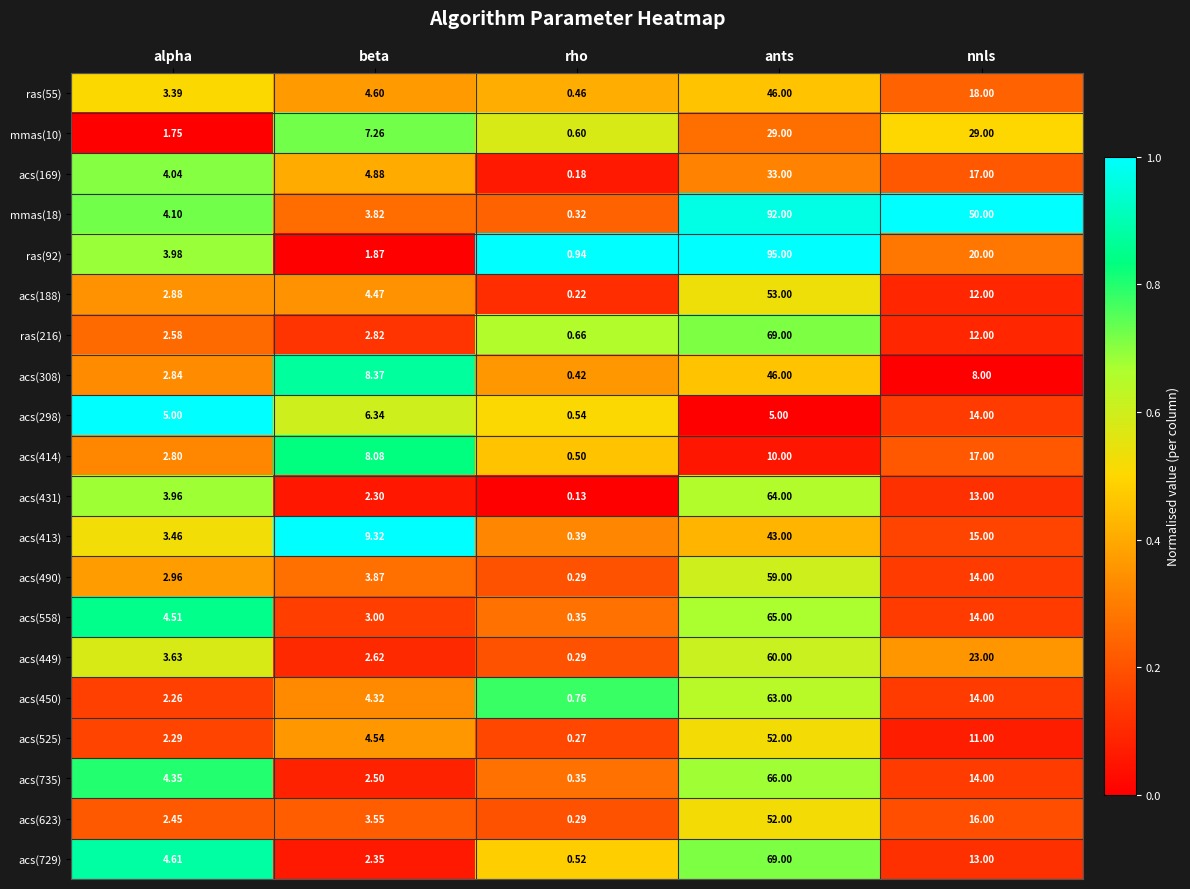

At which label is acs(735) closest to 33?

nnls